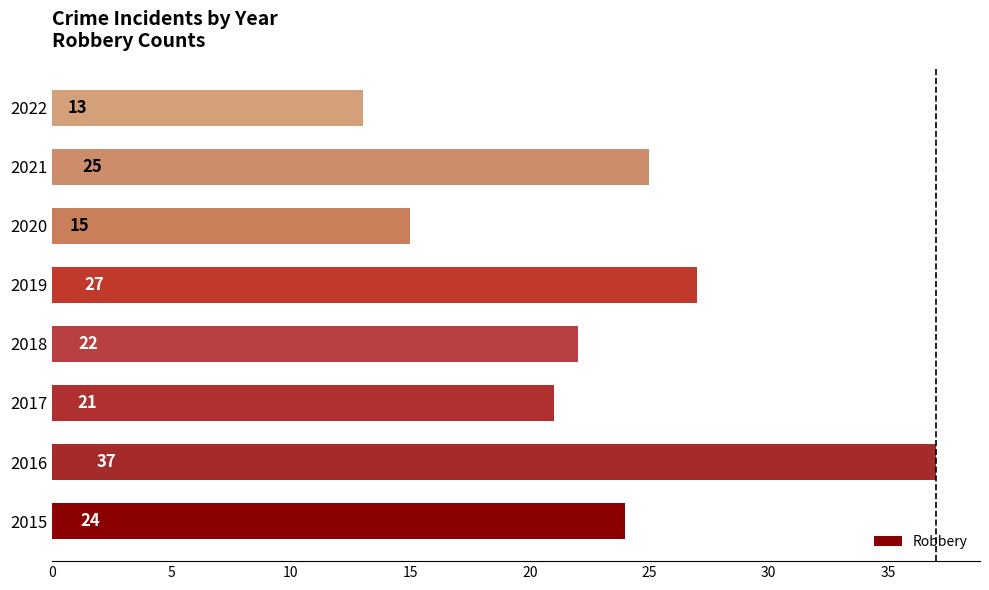

The value at 2018 is 22. True or false?

True